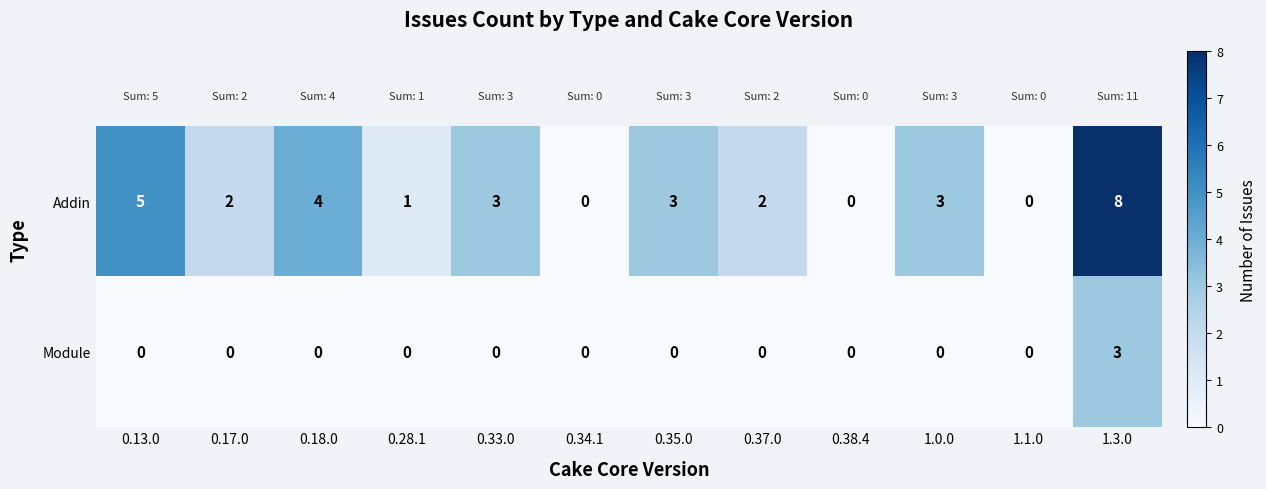

At which category is the sum across all series the highest?

1.3.0